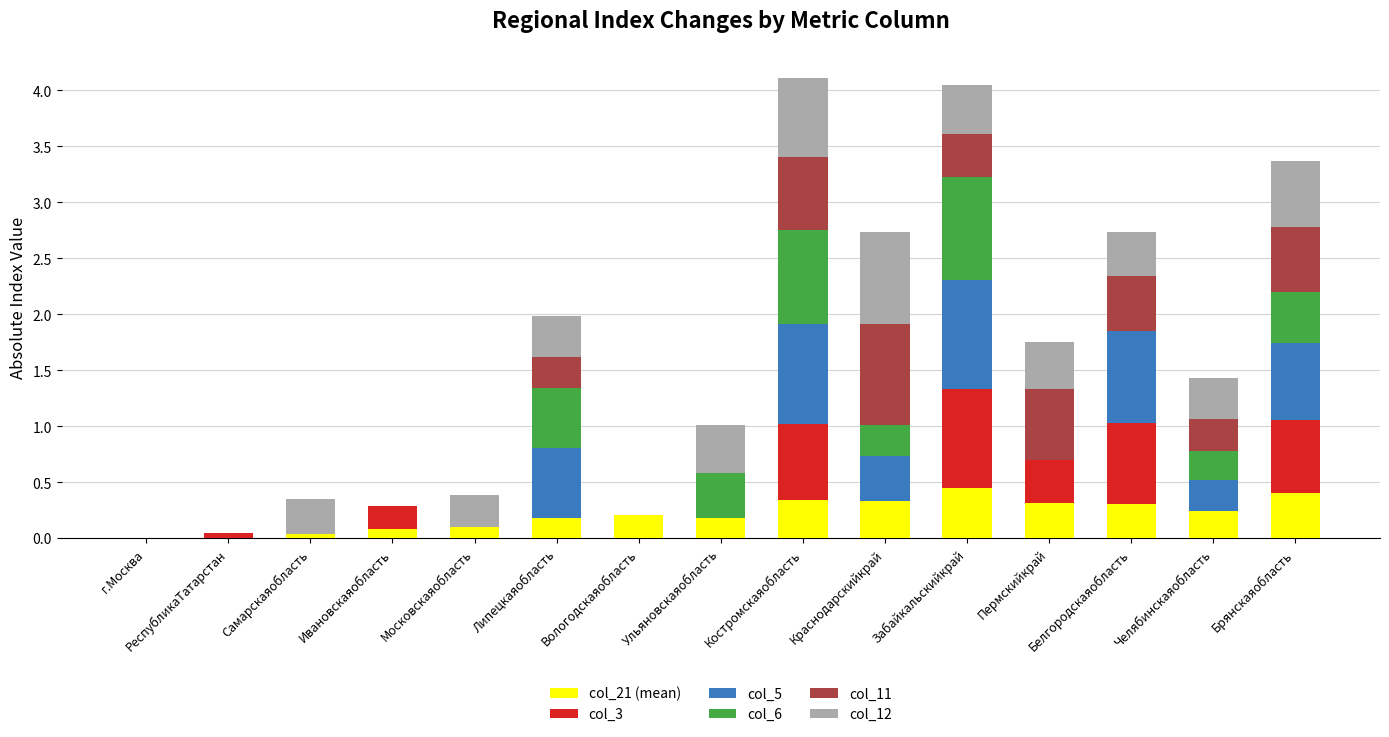

What is the total value across all series at Пермскийкрай?

1.7